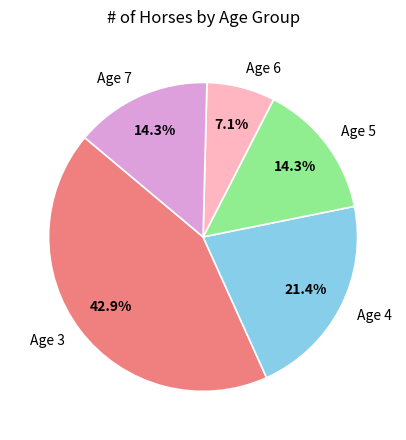

Is there a majority slice in this chart?

No